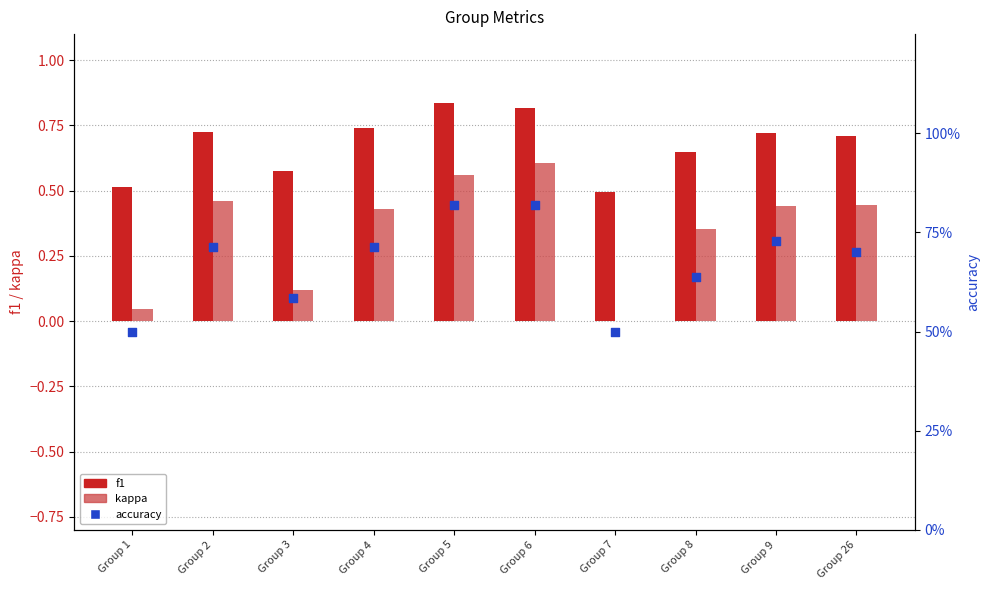

Which series contains the lowest Y value?

kappa